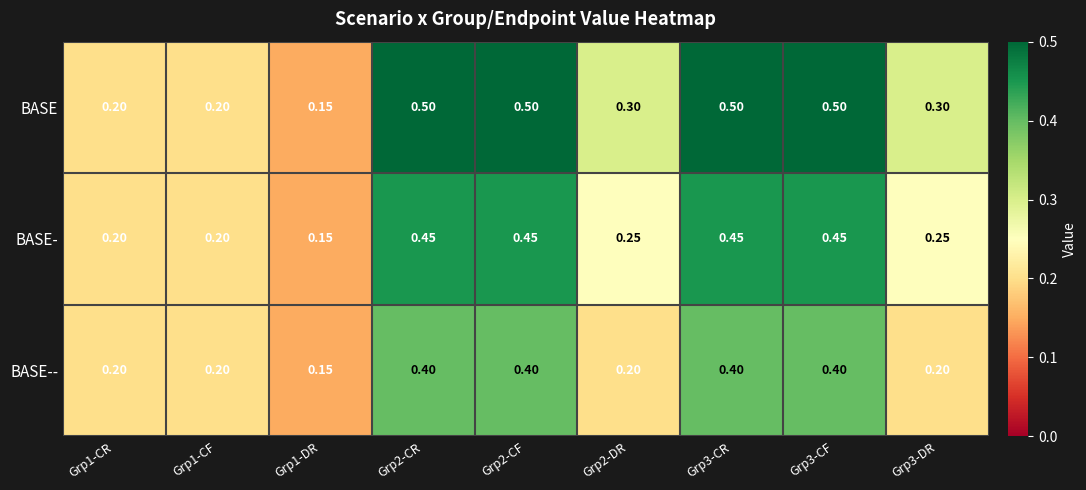

Which series has the largest range (max minus min)?

BASE